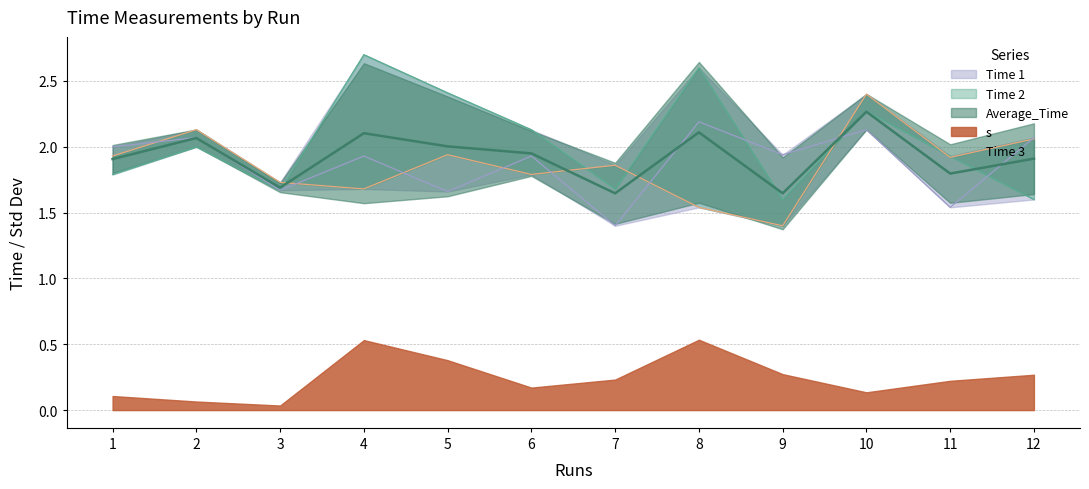

How many lines are shown in the chart?

4